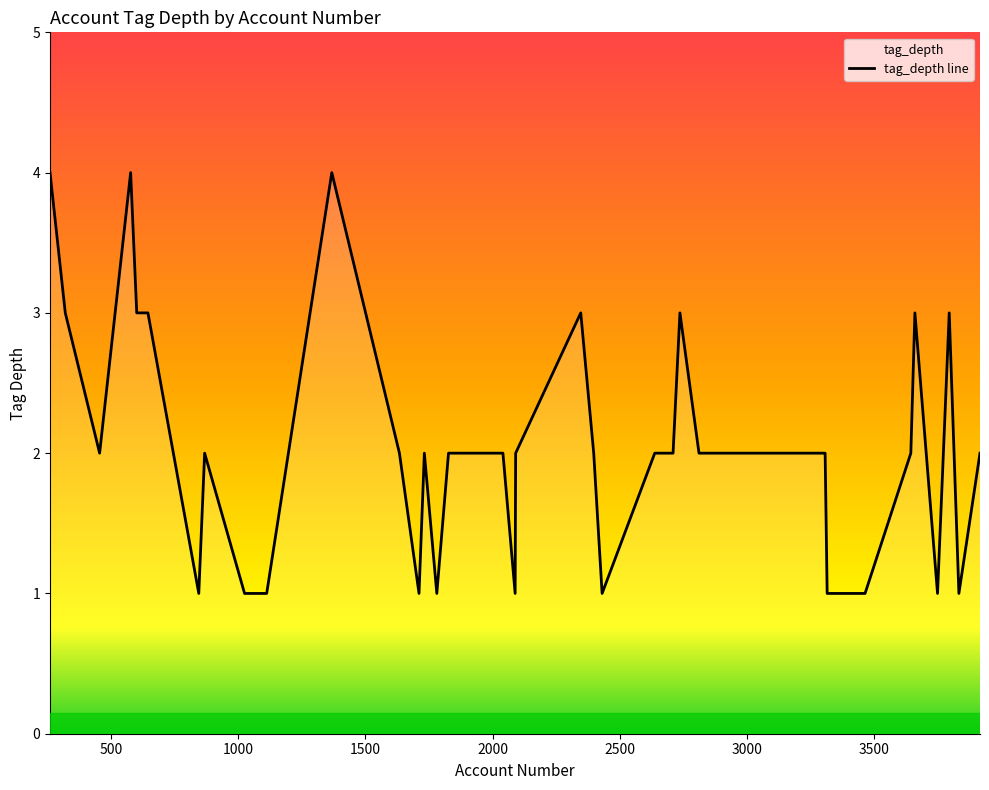

What is the greatest value displayed?

4